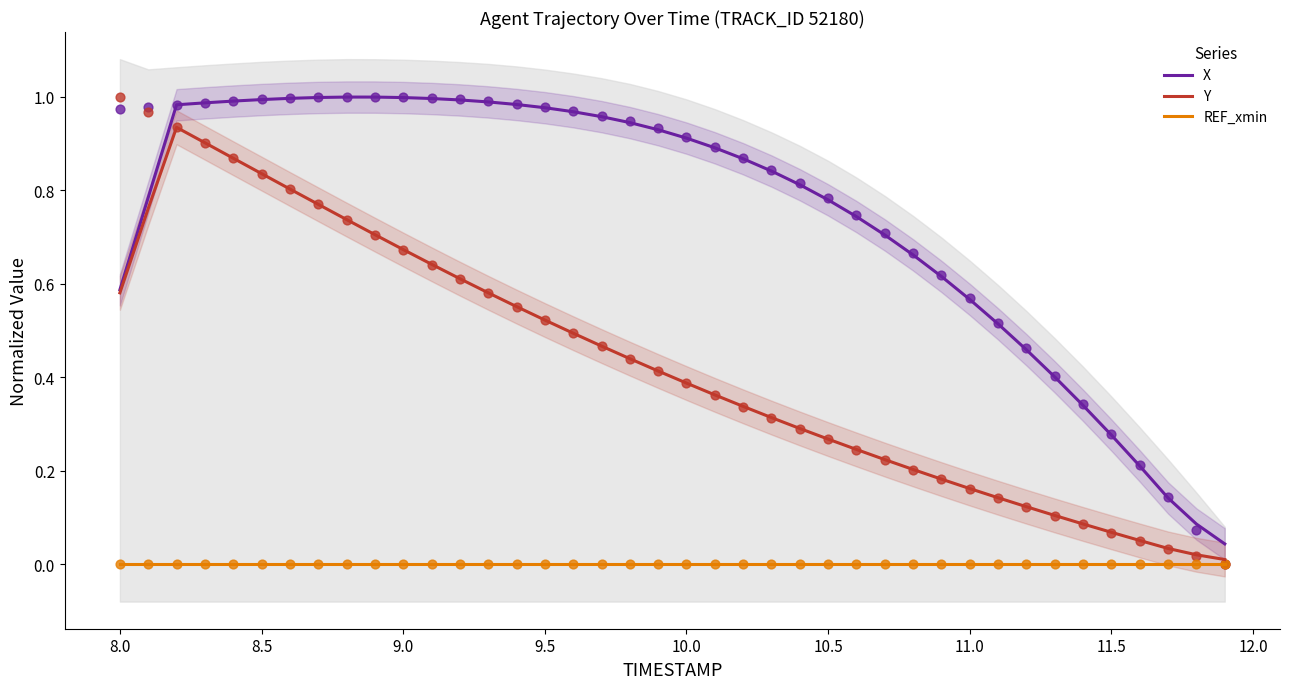

Which series reaches the maximum Y coordinate?

X